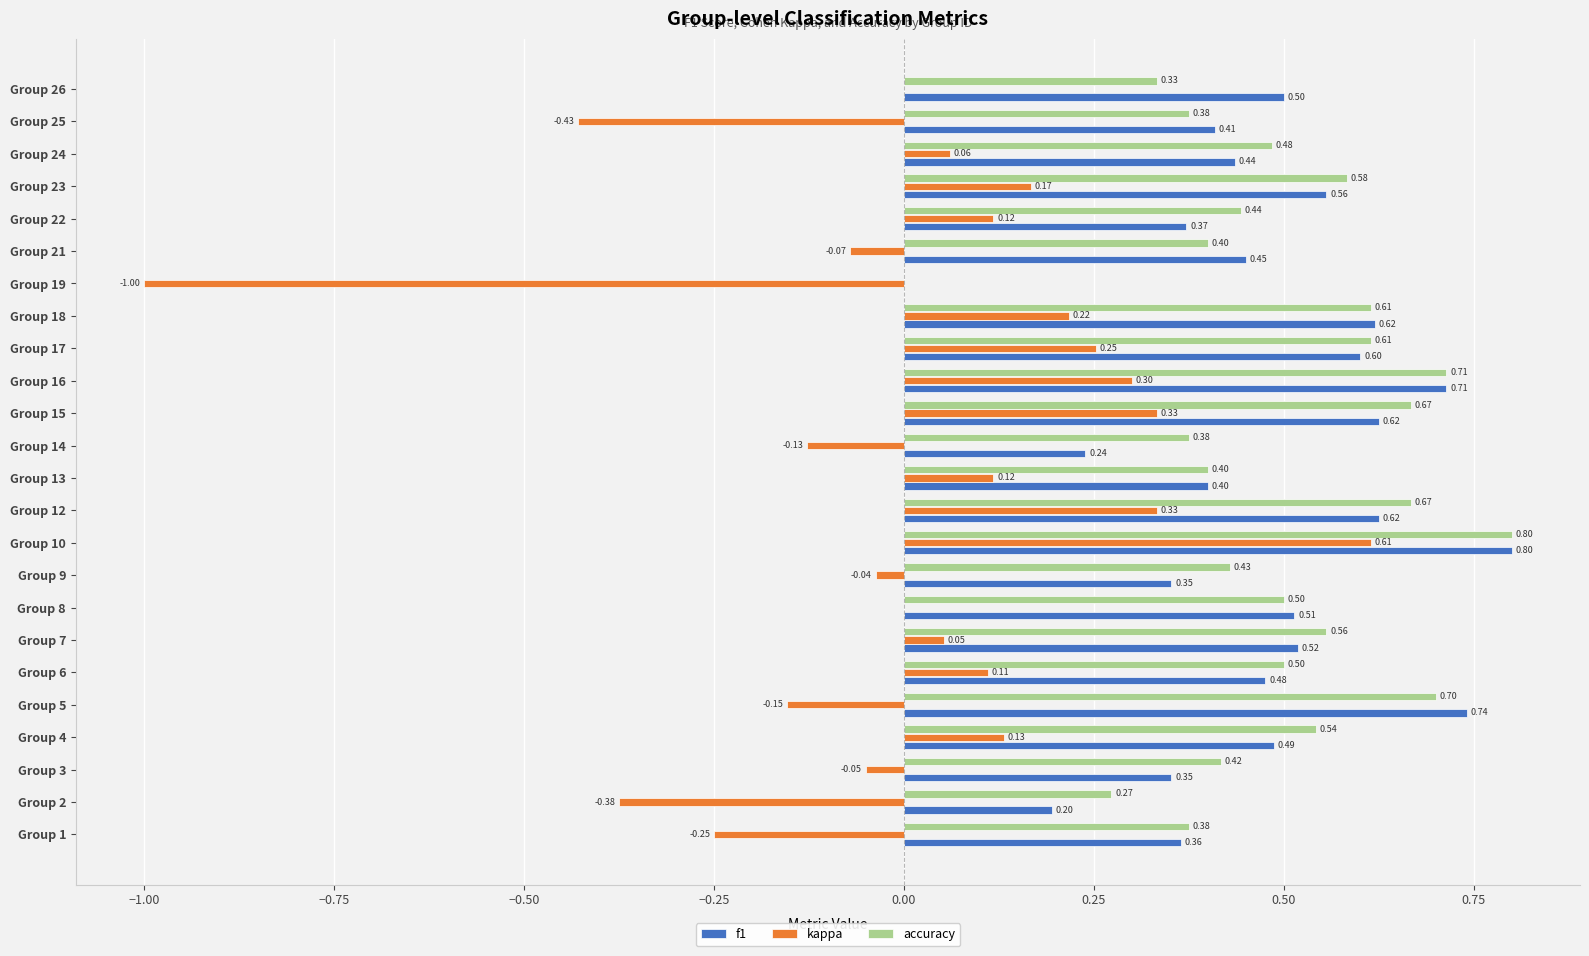

Is the value of f1 at Group 16 greater than the value of accuracy at Group 18?

Yes